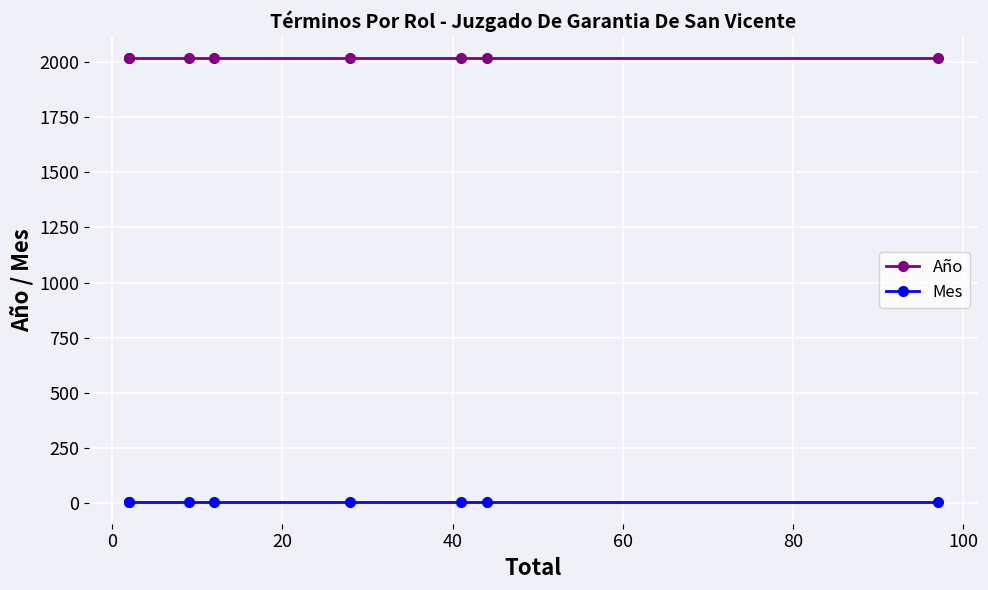

Which series has the largest range (max minus min)?

Año